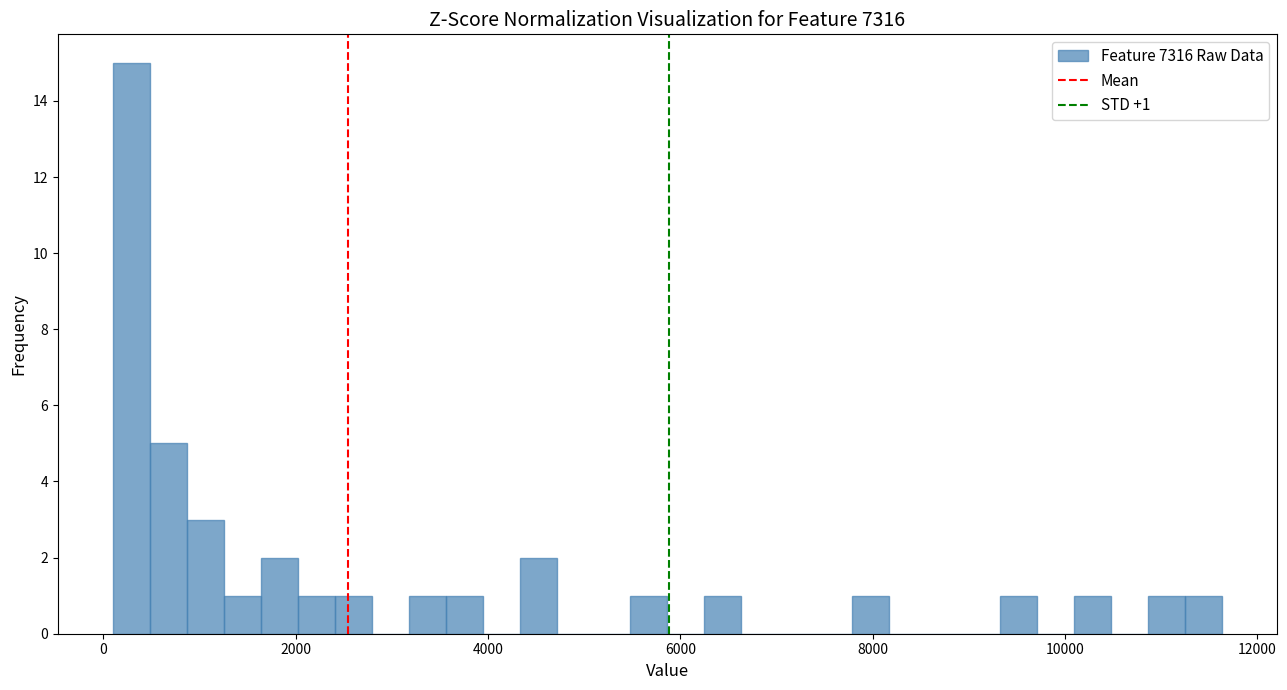

Read against the x-axis, roughly where is the centre of the tallest bar?

200